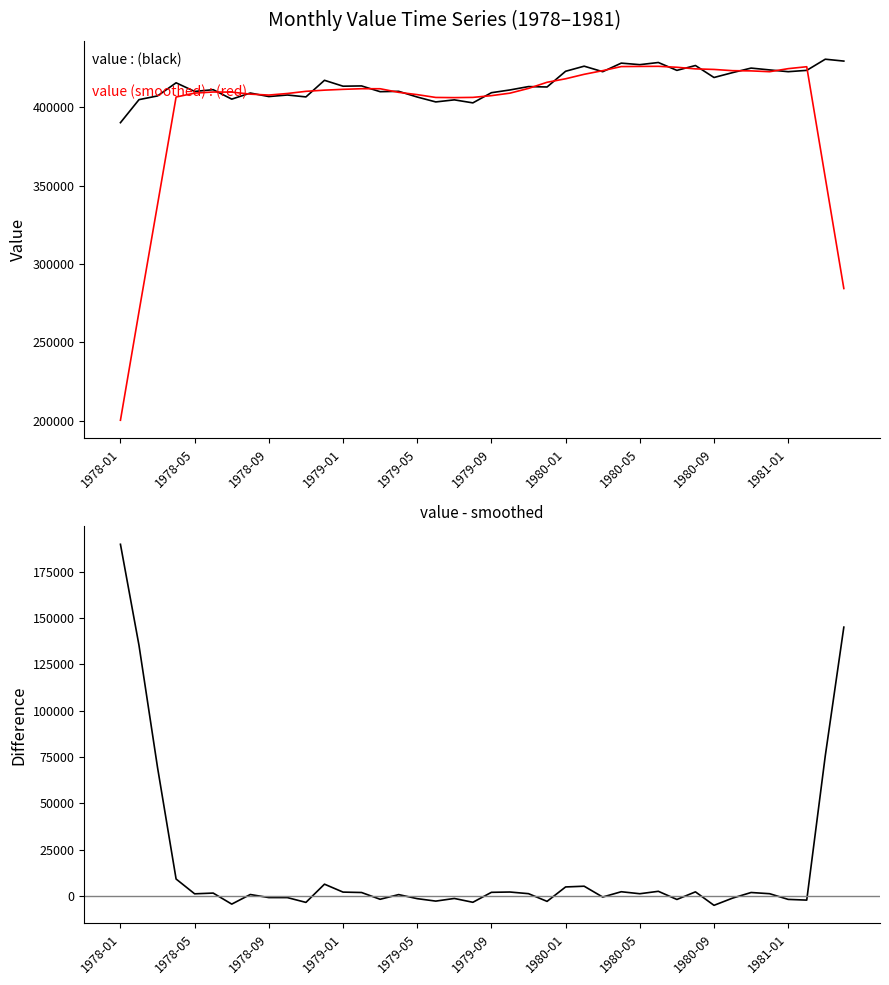

True or false: value - smoothed and value (smoothed) intersect in this chart.

False